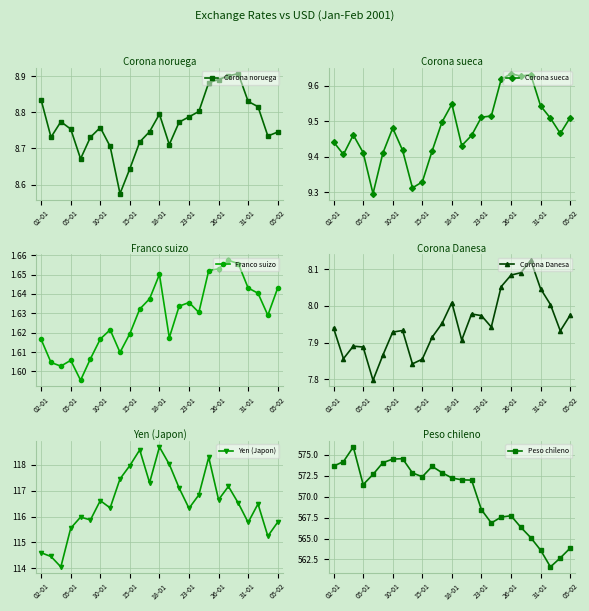

True or false: Yen (Japon) and Corona Danesa cross at least once.

False